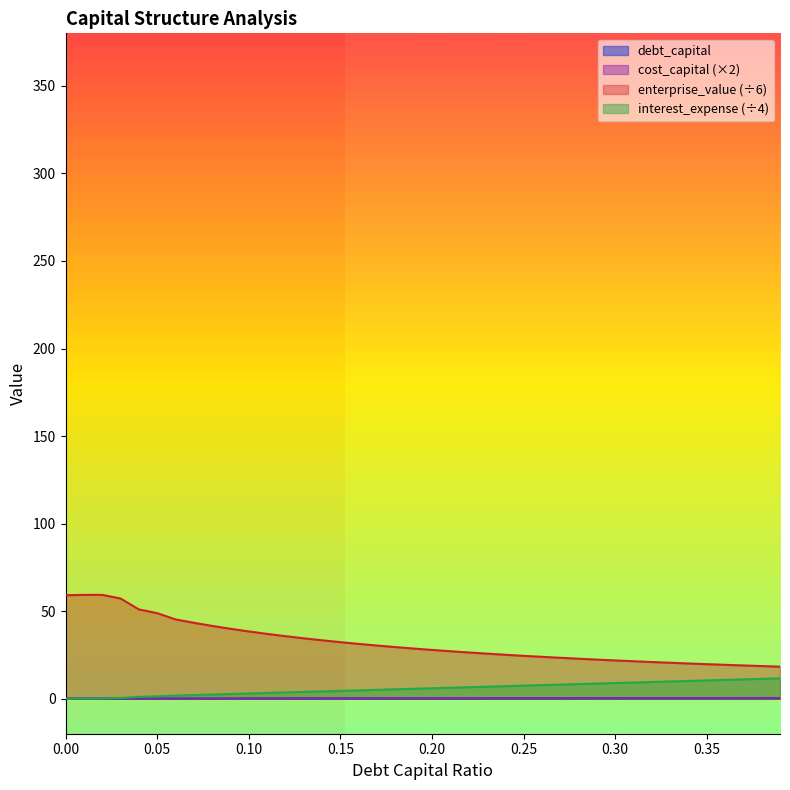

Reading right to left, list all the values displayed in this chart.

debt_capital: 0.4	0.4	0.4	0.4	0.3	0.3	0.3	0.3	0.3	0.3	0.3	0.3	0.3	0.3	0.2	0.2	0.2	0.2	0.2	0.2	0.2	0.2	0.2	0.2	0.1	0.1	0.1	0.1	0.1	0.1	0.1	0.1	0.1	0.1	0.1	0.0	0.0	0.0	0.0	0.0
cost_capital: 0.3	0.3	0.3	0.3	0.3	0.3	0.3	0.3	0.3	0.3	0.3	0.3	0.3	0.2	0.2	0.2	0.2	0.2	0.2	0.2	0.2	0.2	0.2	0.2	0.2	0.2	0.2	0.2	0.2	0.2	0.2	0.2	0.2	0.2	0.2	0.2	0.1	0.1	0.1	0.1
enterprise_value: 18.3	18.6	19.0	19.3	19.7	20.1	20.5	20.9	21.4	21.9	22.3	22.8	23.4	23.9	24.5	25.1	25.7	26.4	27.1	27.9	28.6	29.5	30.4	31.3	32.3	33.4	34.5	35.7	37.0	38.4	39.9	41.6	43.4	45.3	48.9	51.0	57.2	59.3	59.3	59.1
interest_expense: 11.6	11.3	11.0	10.7	10.4	10.1	9.8	9.5	9.2	8.9	8.6	8.3	8.0	7.8	7.5	7.2	6.9	6.6	6.3	6.0	5.7	5.4	5.1	4.8	4.5	4.2	3.9	3.6	3.3	3.0	2.7	2.4	2.1	1.8	1.3	1.1	0.4	0.1	0.1	0.0